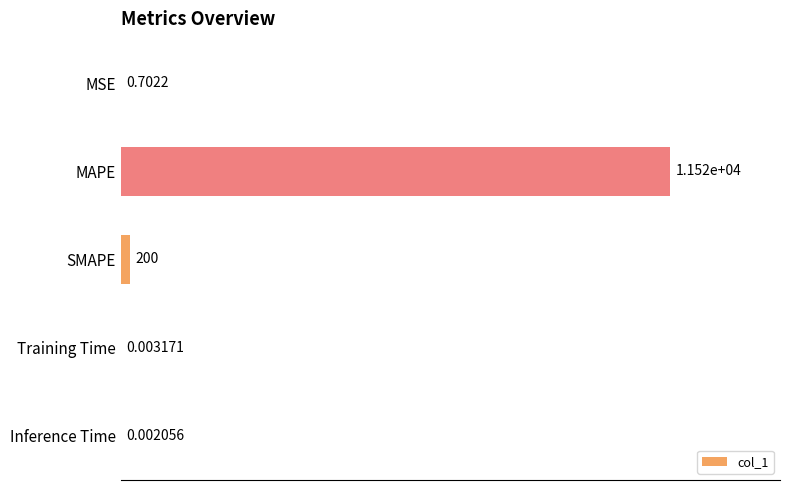

What is the sum of the values at MSE and MAPE?

11517.4